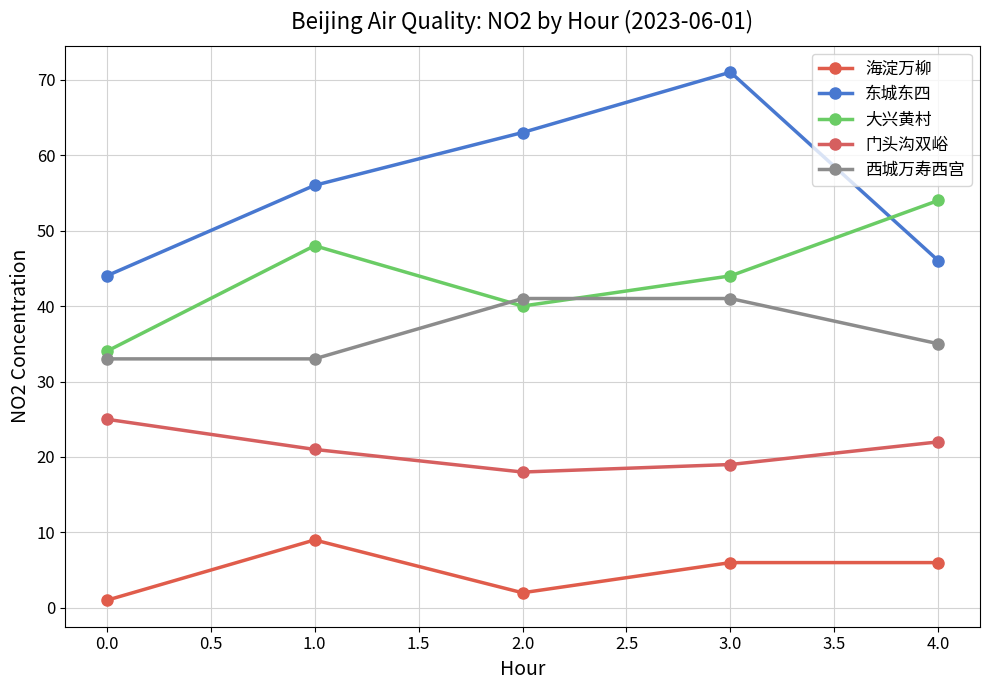

At 1.0, list the series in order from largest to smallest.

东城东四, 大兴黄村, 西城万寿西宫, 门头沟双峪, 海淀万柳